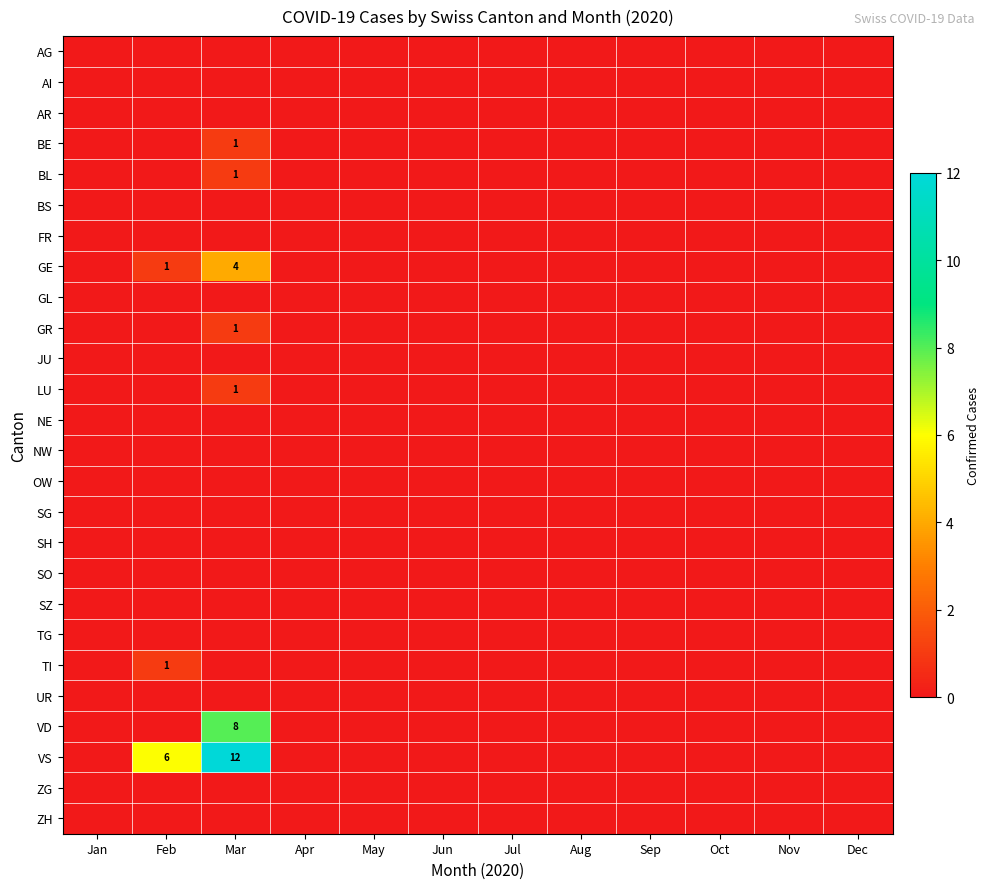

At which category is the sum across all series the highest?

Mar